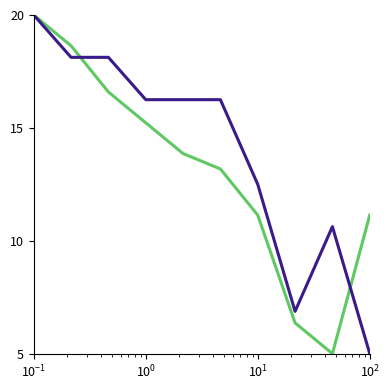

What is the smallest value displayed?

5.0